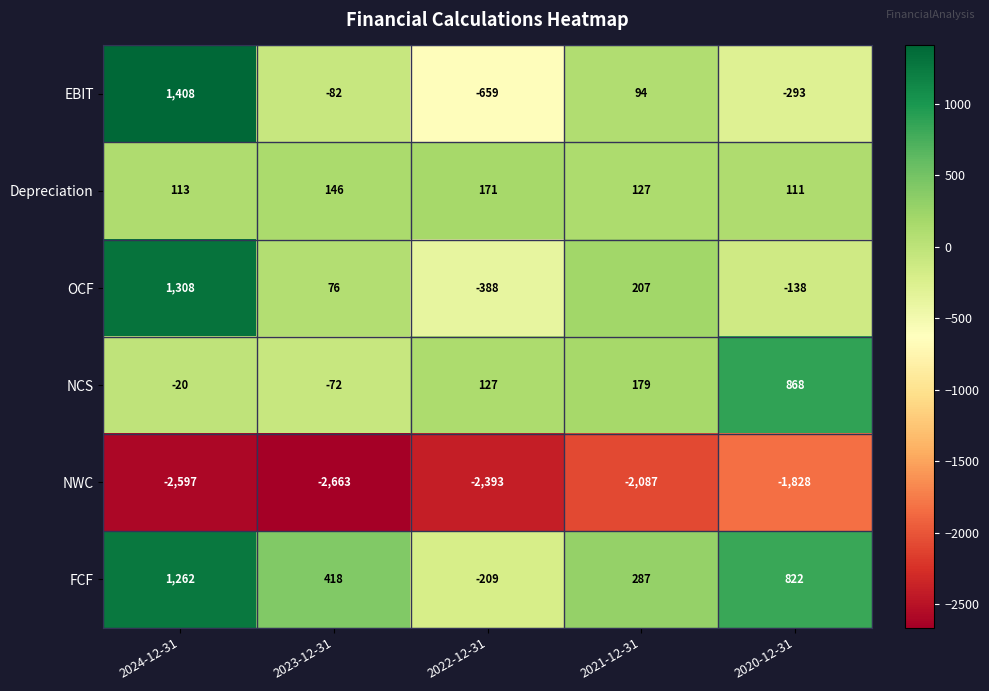

How many distinct data groups are displayed?

6